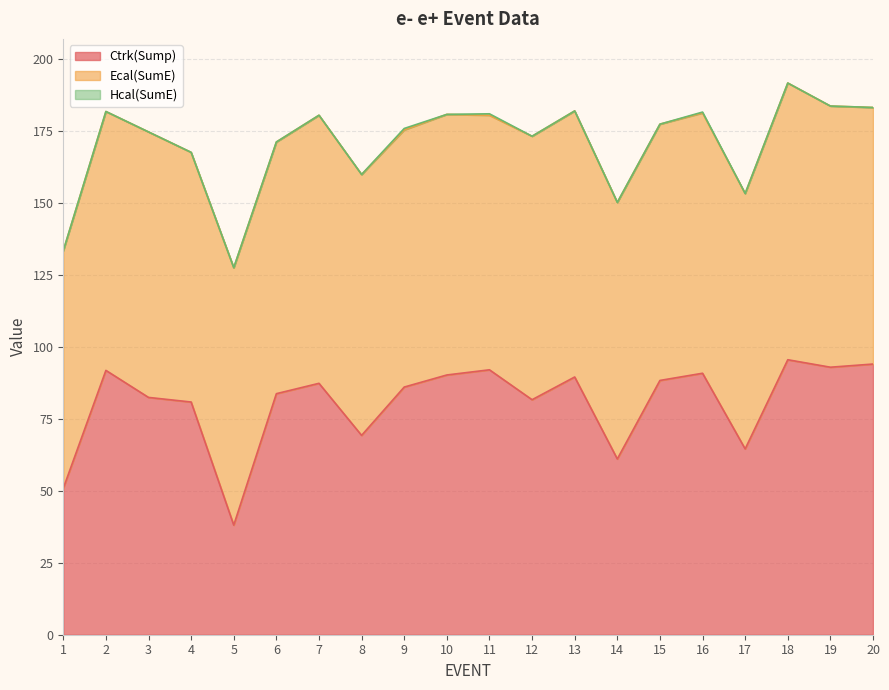

Which series ends up on top after the final intersection of Ctrk(Sump) and Ecal(SumE)?

Ctrk(Sump)